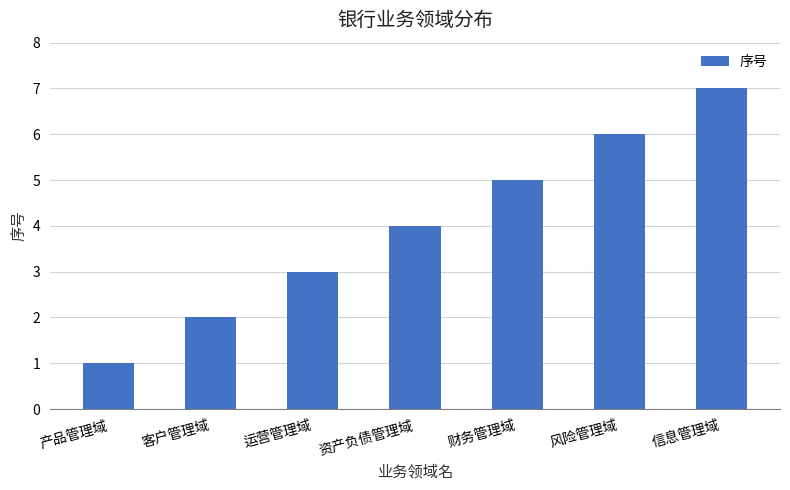

Which label corresponds to the largest value in the chart?

信息管理域